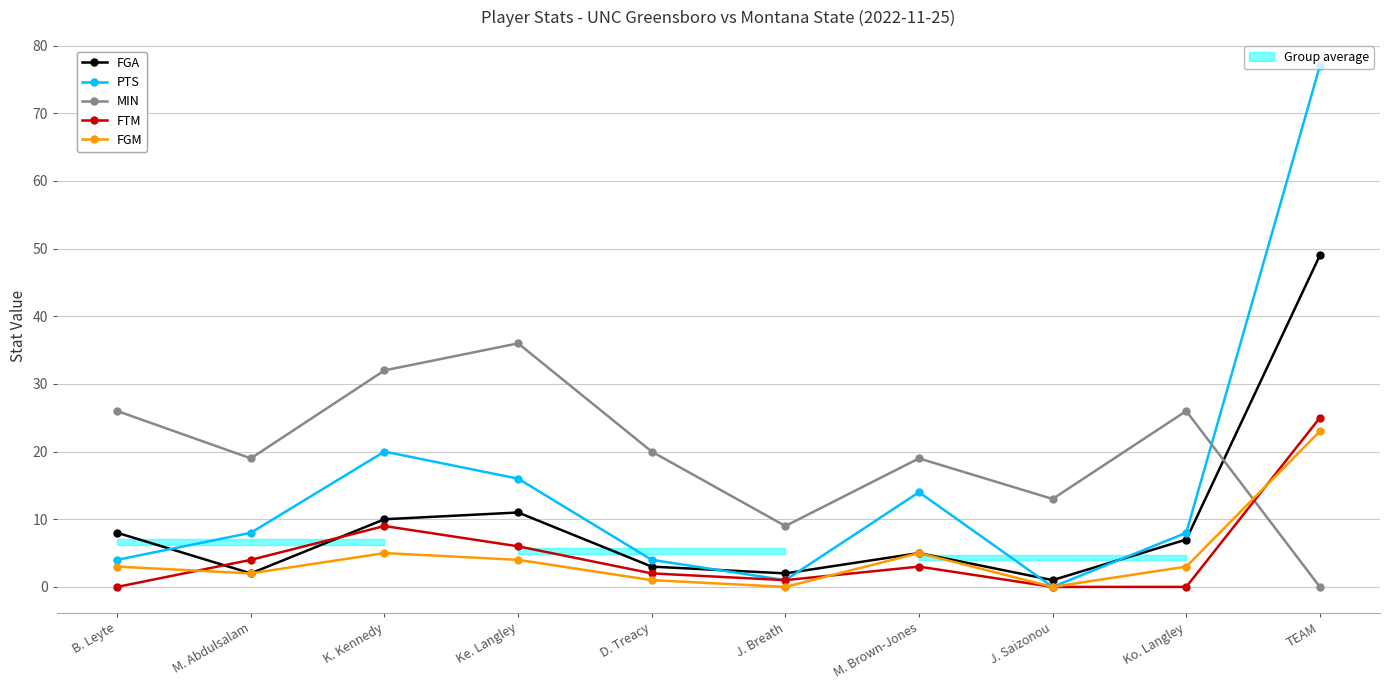

How many values in the FGM series are below 3?

4